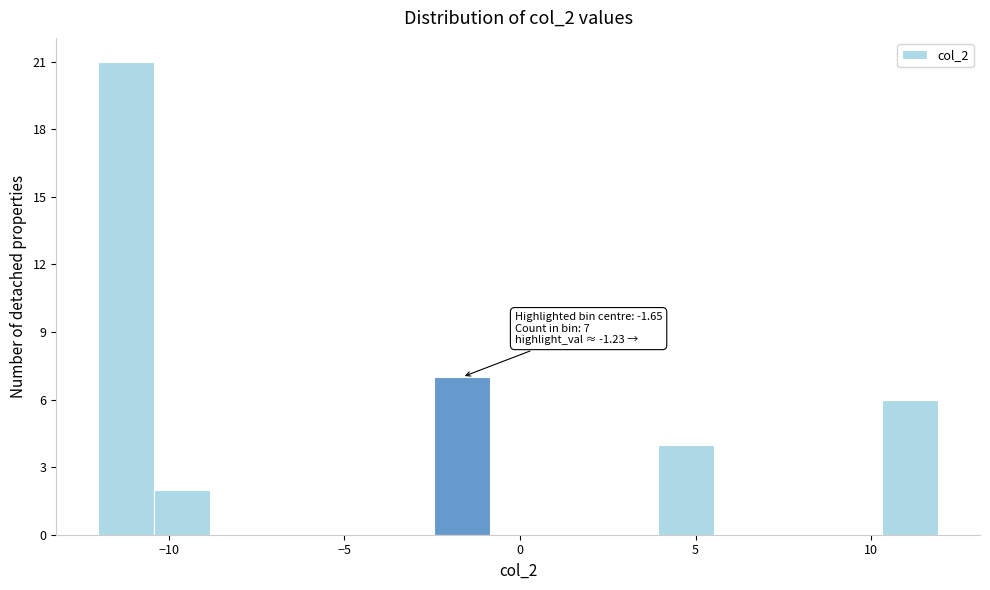

Around what value on the x-axis is the tallest bar? Give the approximate position of its centre, as read against the axis.

-11.0